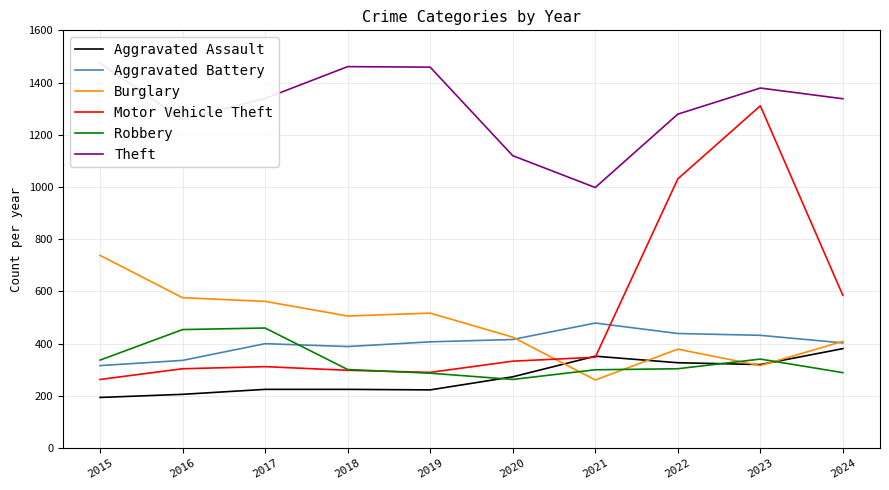

List the series in order of their peak value, lowest first.

Aggravated Assault, Robbery, Aggravated Battery, Burglary, Motor Vehicle Theft, Theft